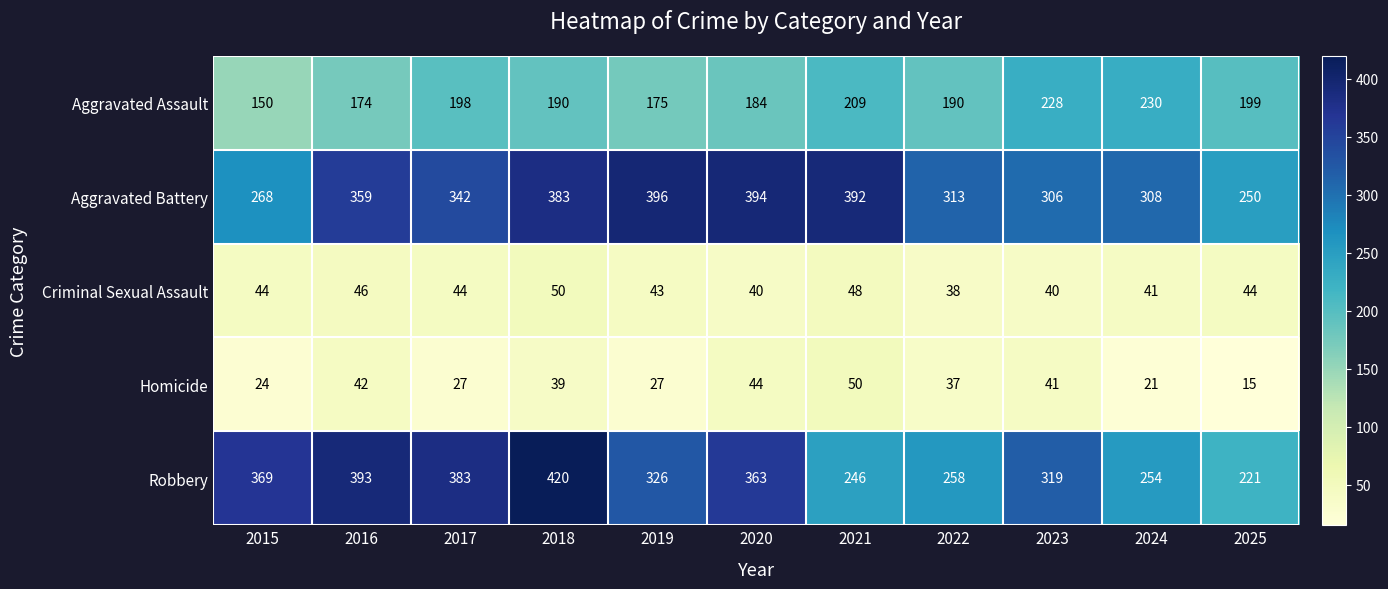

Which label corresponds to the largest value in the chart?

2018